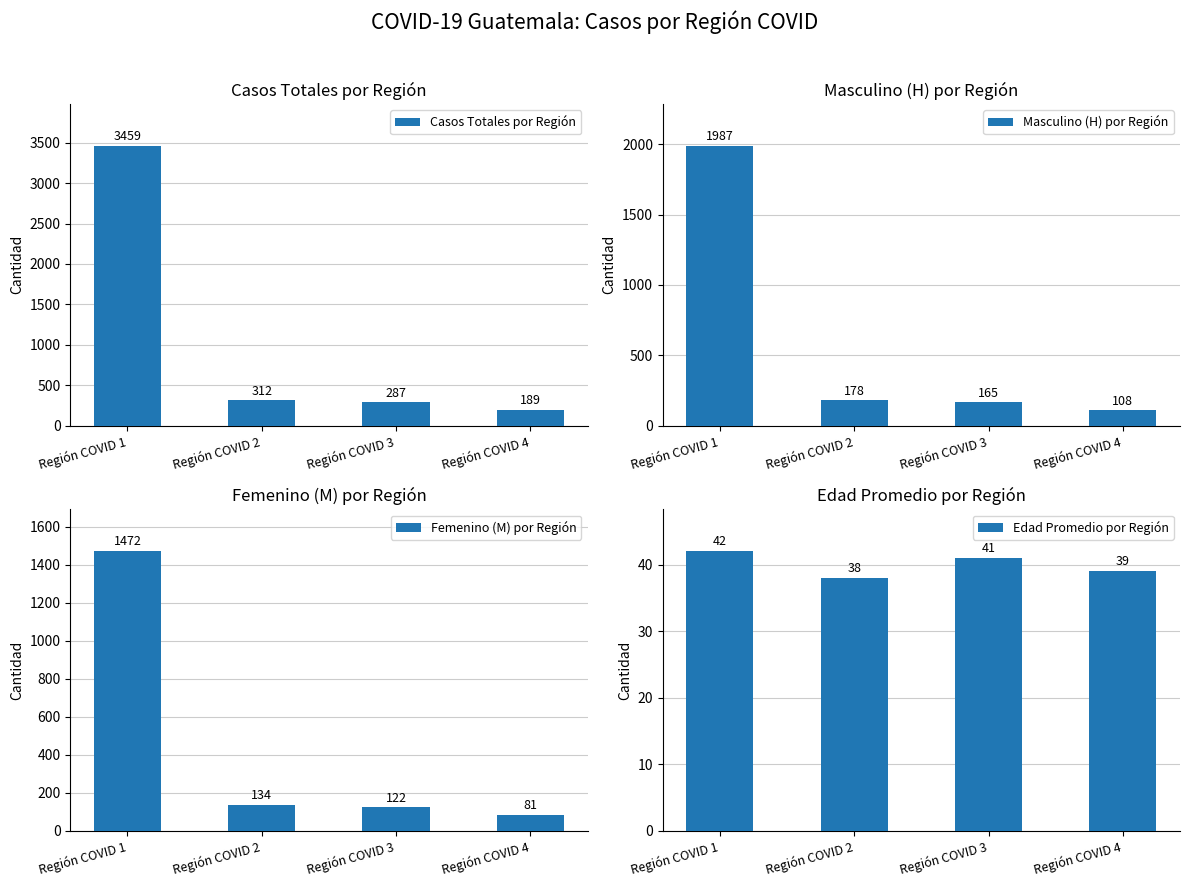

What is the difference between the second highest and second lowest values in the Femenino (M) por Región series?

12